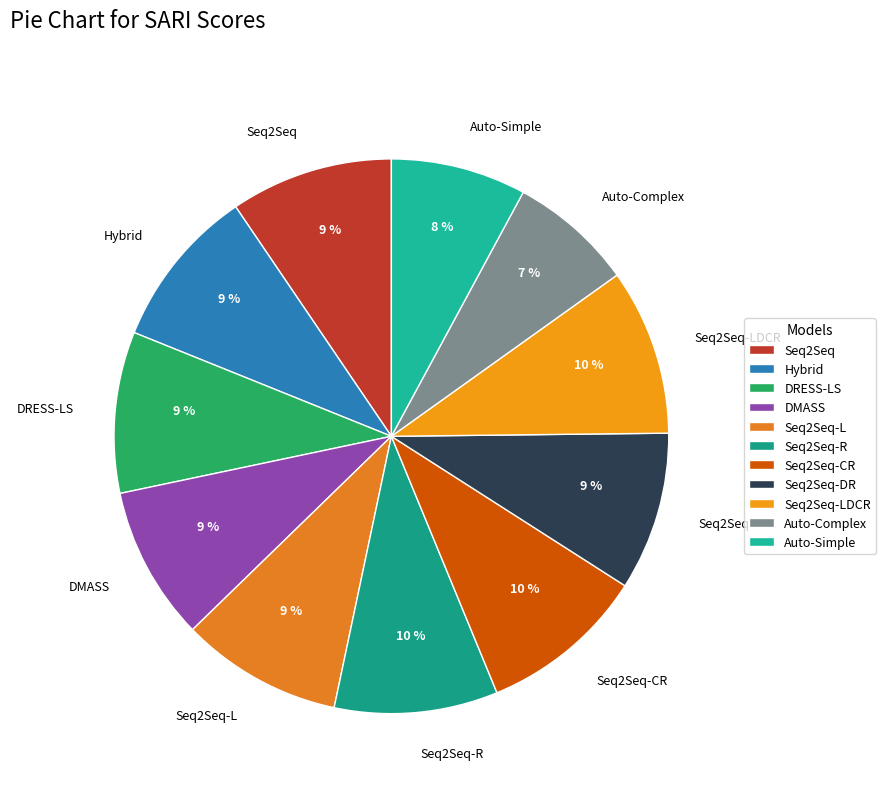

Does Auto-Complex account for over 50% of the chart?

No